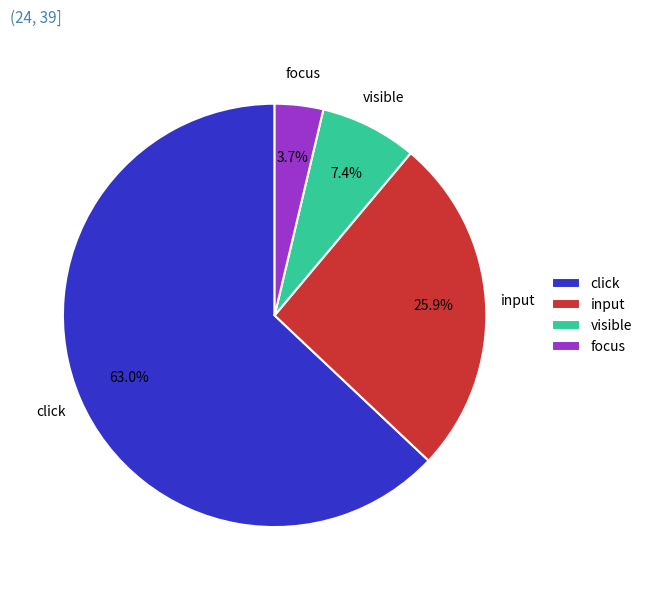

Rank the categories by value from highest to lowest.

click, input, visible, focus